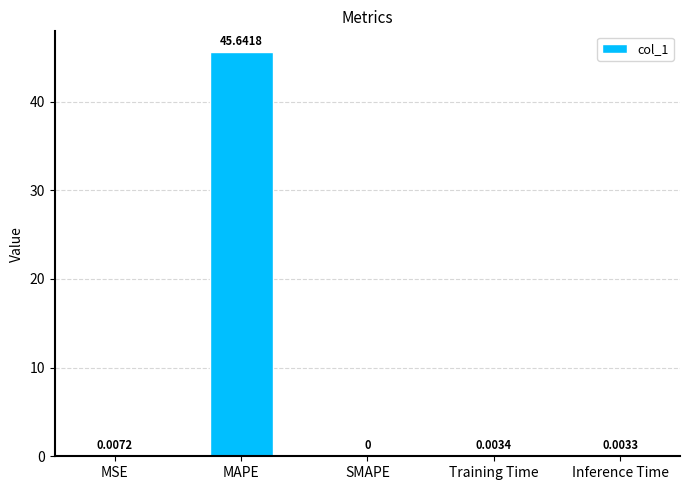

At which category does the chart reach its peak across all series?

MAPE